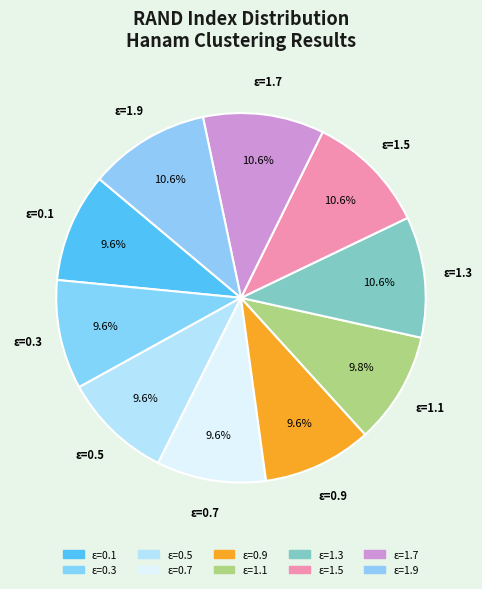

How many slices are in this pie chart?

10